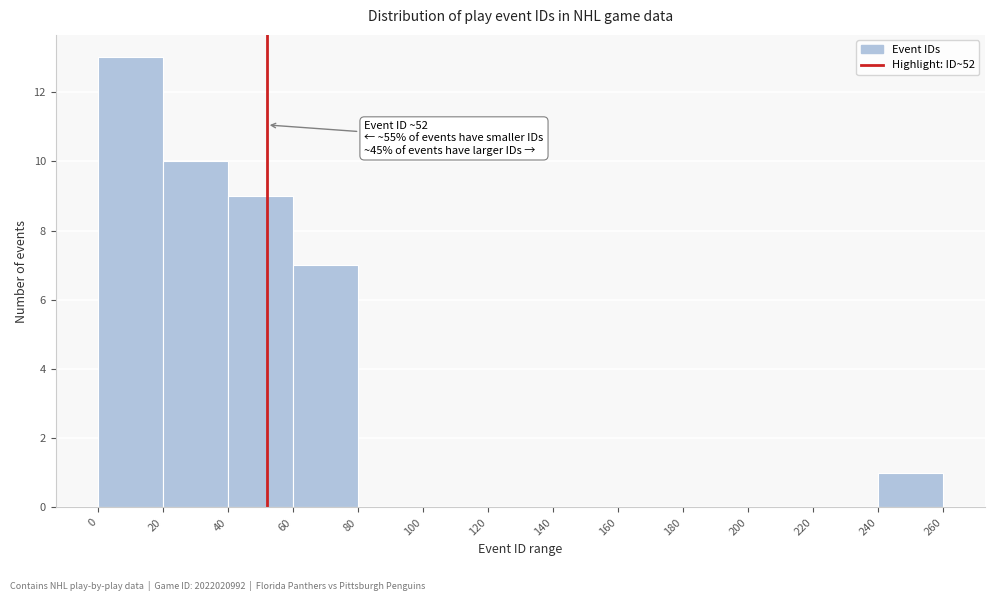

Over which range of the x-axis is the bar tallest?

0 to 20